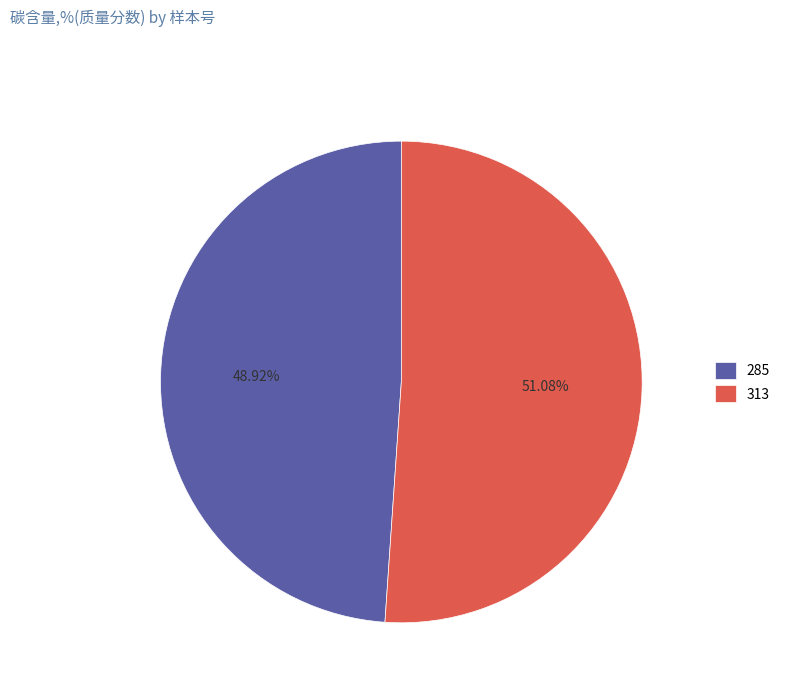

How many segments does this pie chart have?

2